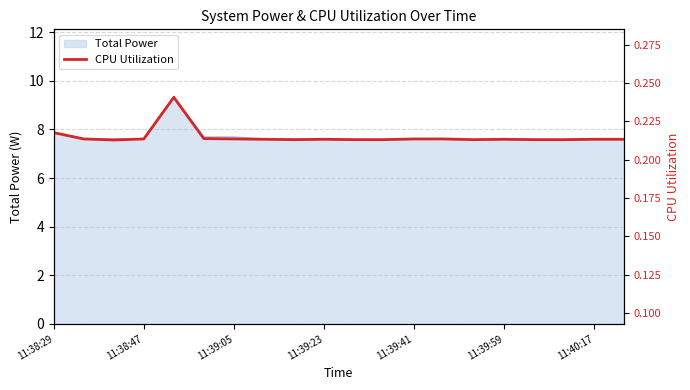

What is the difference between the maximum and minimum values?

1.8